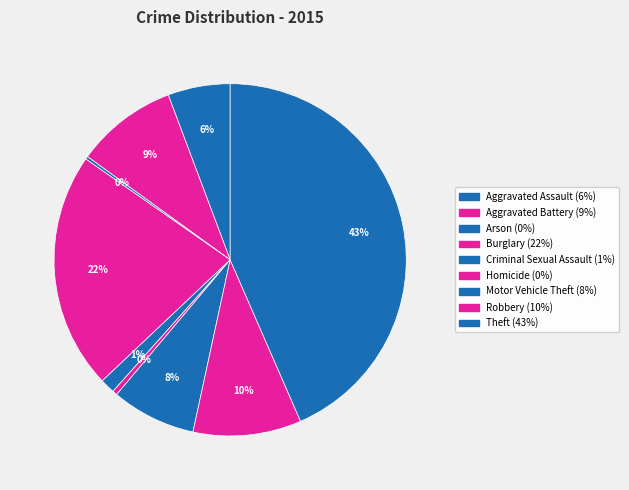

What is the total percentage of Aggravated Assault and Motor Vehicle Theft?

13.5%